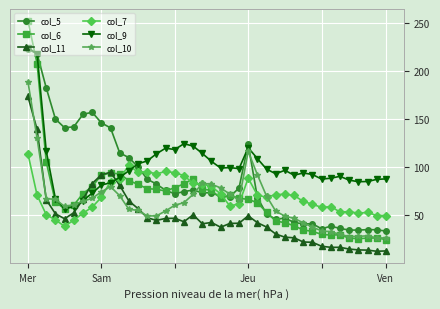

How many data points in col_9 are above 96?

20